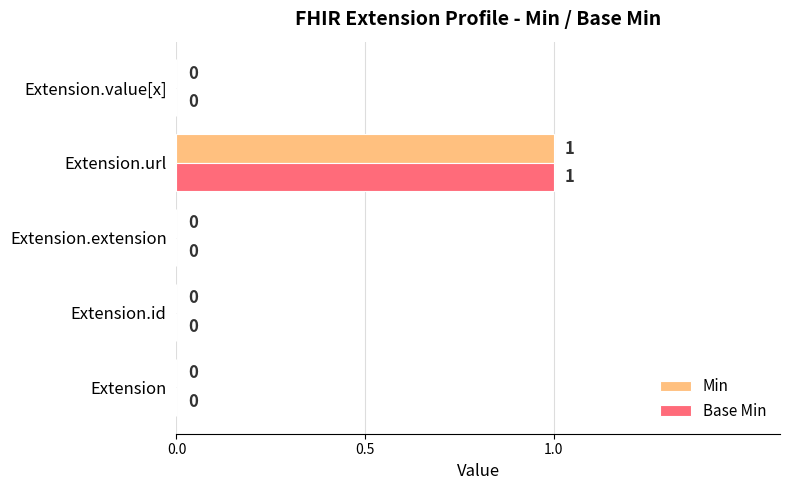

At which category is the sum across all series the highest?

Extension.url